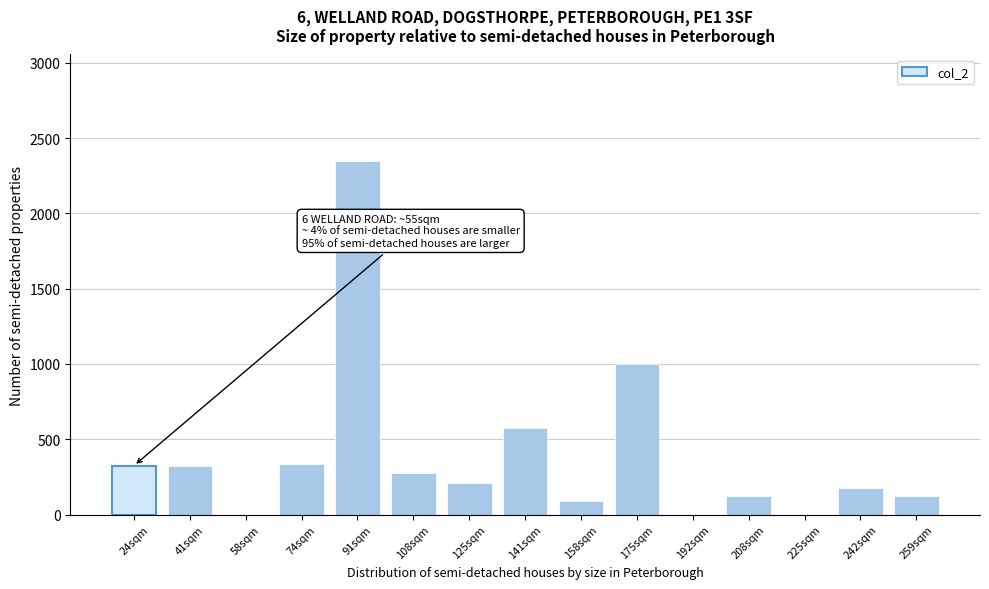

Reading right to left, extract all data points from this chart.

259sqm=125.0	242sqm=175.0	225sqm=0.0	208sqm=125.0	192sqm=0.0	175sqm=1000.0	158sqm=87.5	141sqm=575.0	125sqm=212.5	108sqm=275.0	91sqm=2350.0	74sqm=337.5	58sqm=0.0	41sqm=325.0	24sqm=325.0